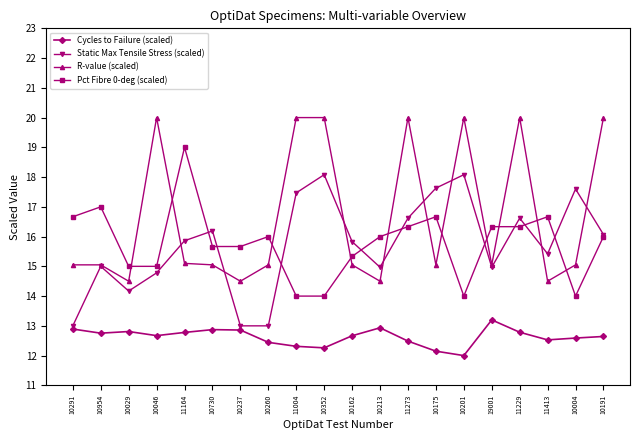

What is the maximum value shown in the chart?

20.0